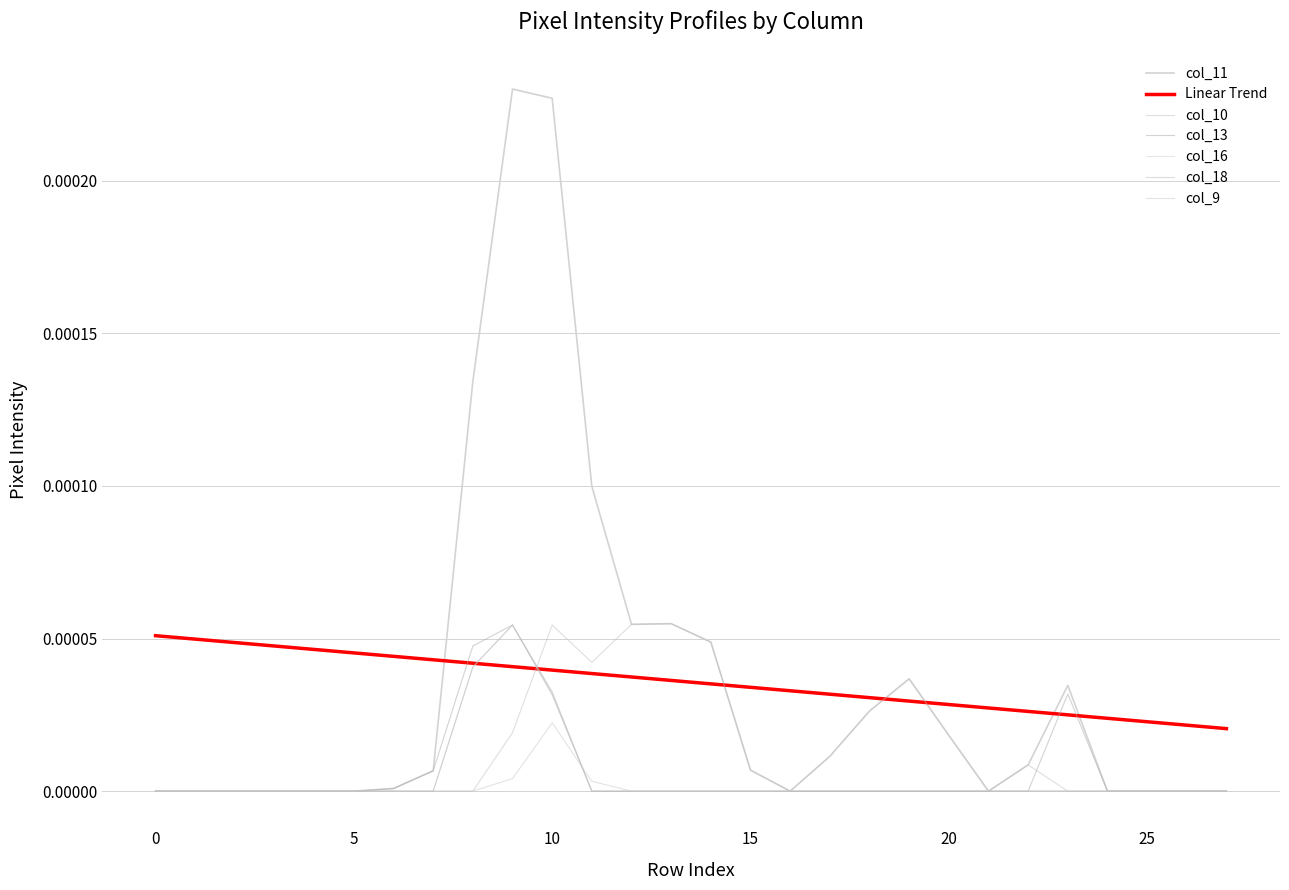

Does the chart have visible grid lines?

Yes